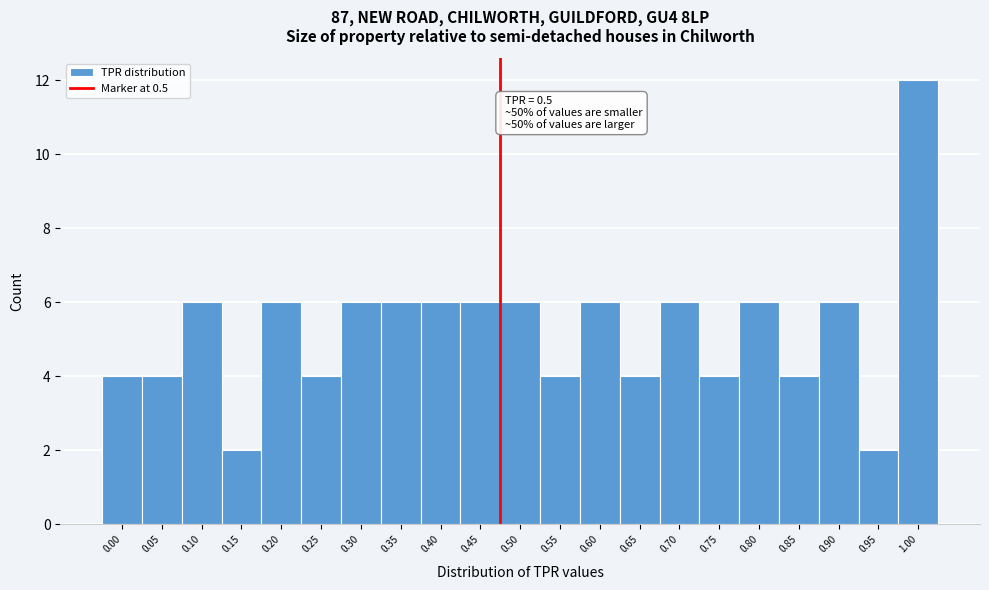

Reading right to left, extract all data points from this chart.

1.00=12	0.95=2	0.90=6	0.85=4	0.80=6	0.75=4	0.70=6	0.65=4	0.60=6	0.55=4	0.50=6	0.45=6	0.40=6	0.35=6	0.30=6	0.25=4	0.20=6	0.15=2	0.10=6	0.05=4	0.00=4